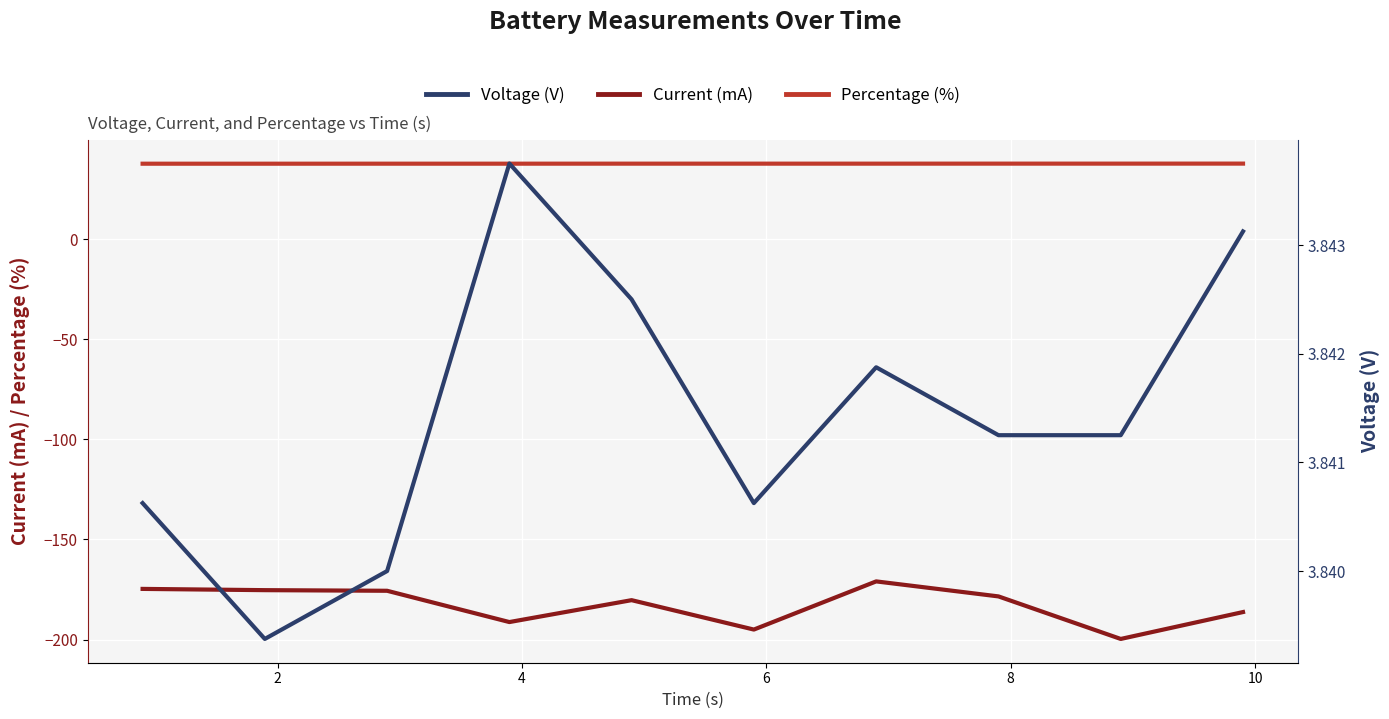

What is the lowest value of the Percentage (%) series?

37.7